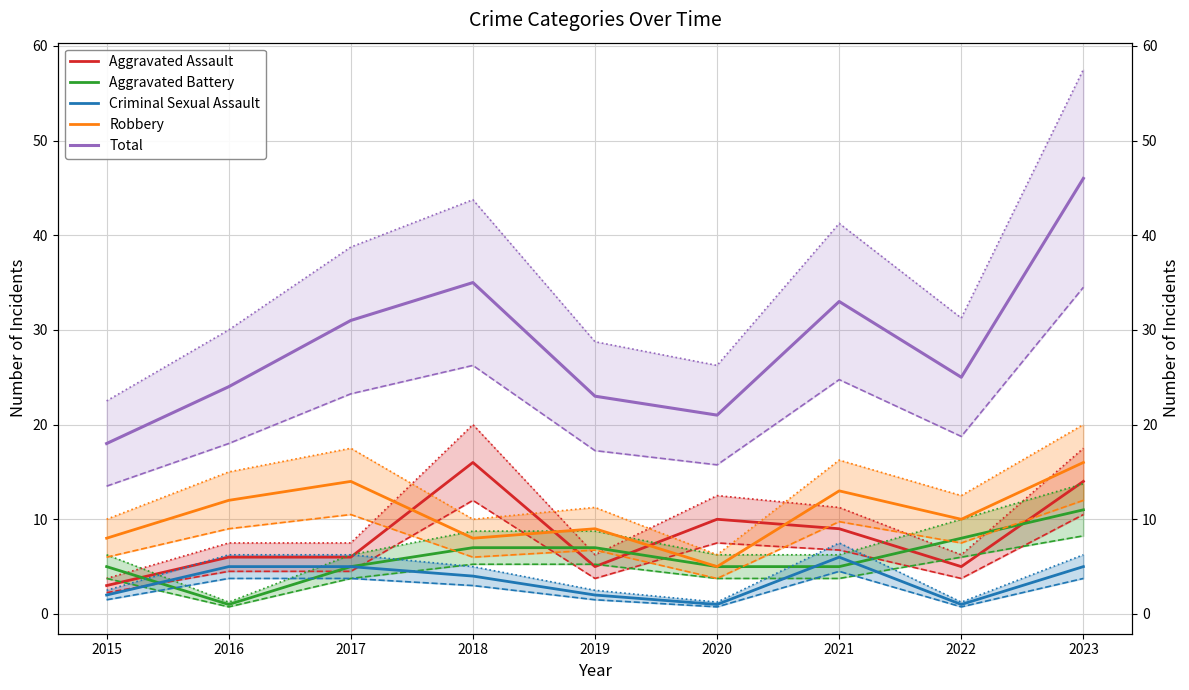

How many intersections are there between Criminal Sexual Assault and Aggravated Battery?

3